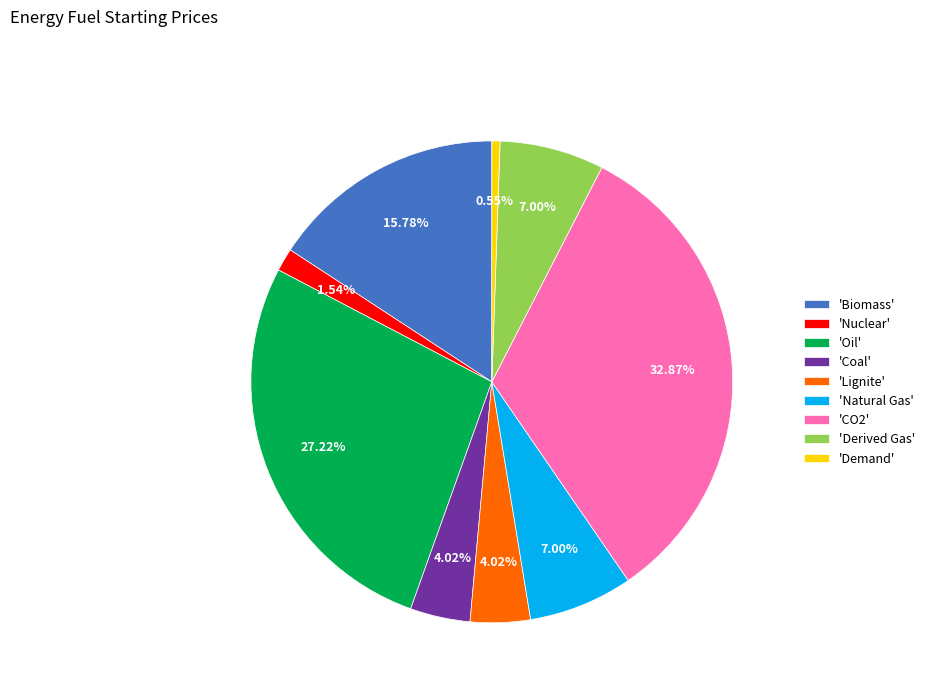

Between 'Derived Gas' and 'Nuclear', which is larger?

'Derived Gas'